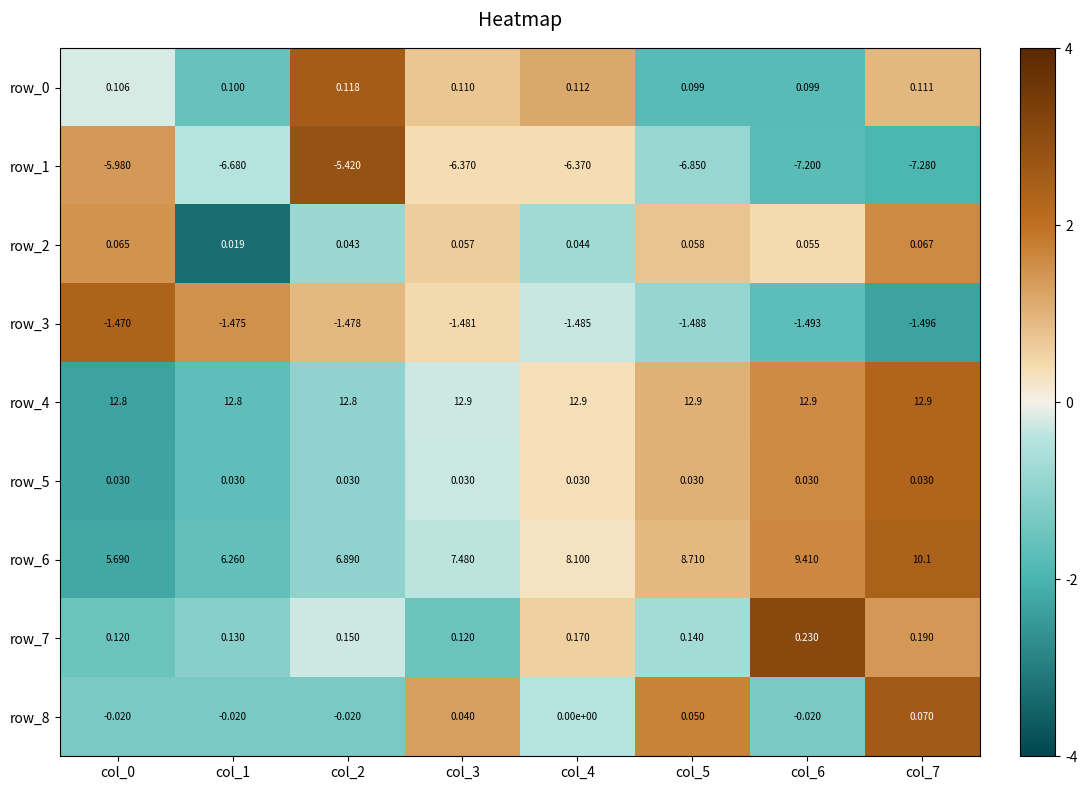

What is the difference between the row_4 values at col_4 and col_2?

0.1